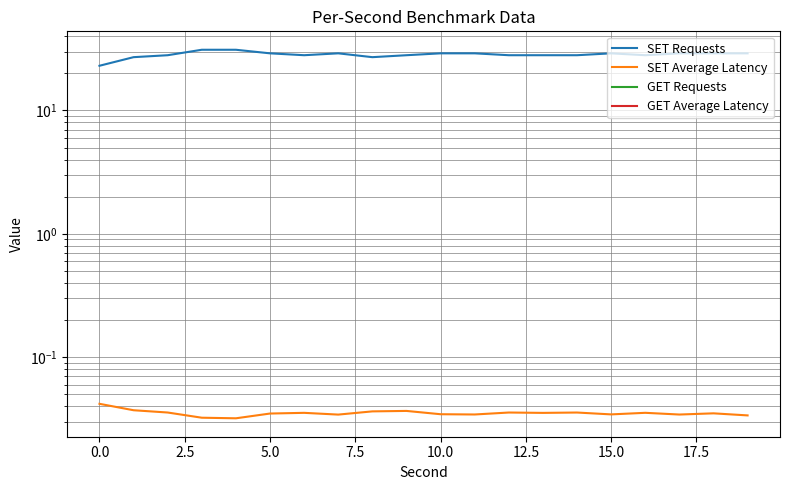

The GET Average Latency series shows 0.0 at 16. True or false?

True